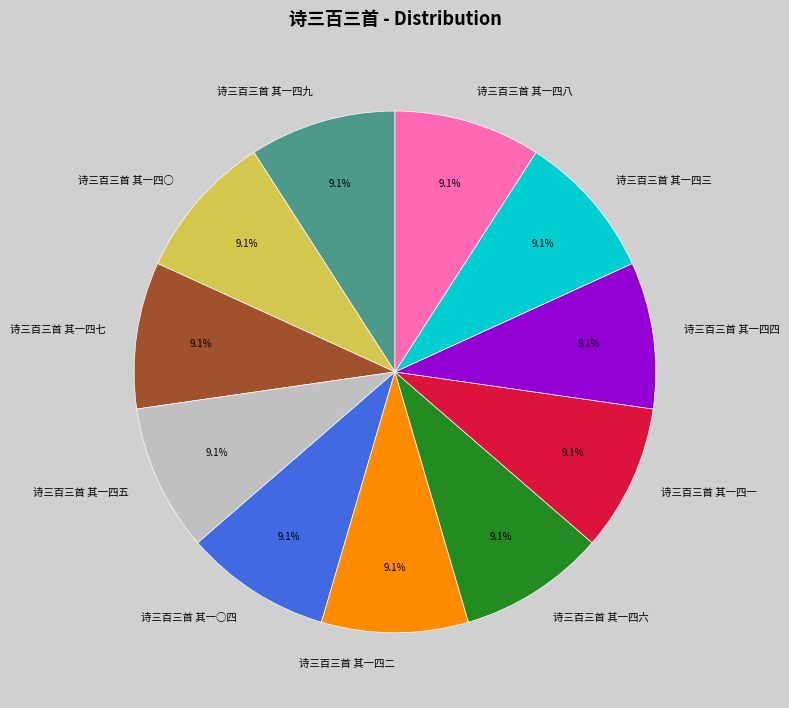

Is there any slice that represents more than half of the pie?

No